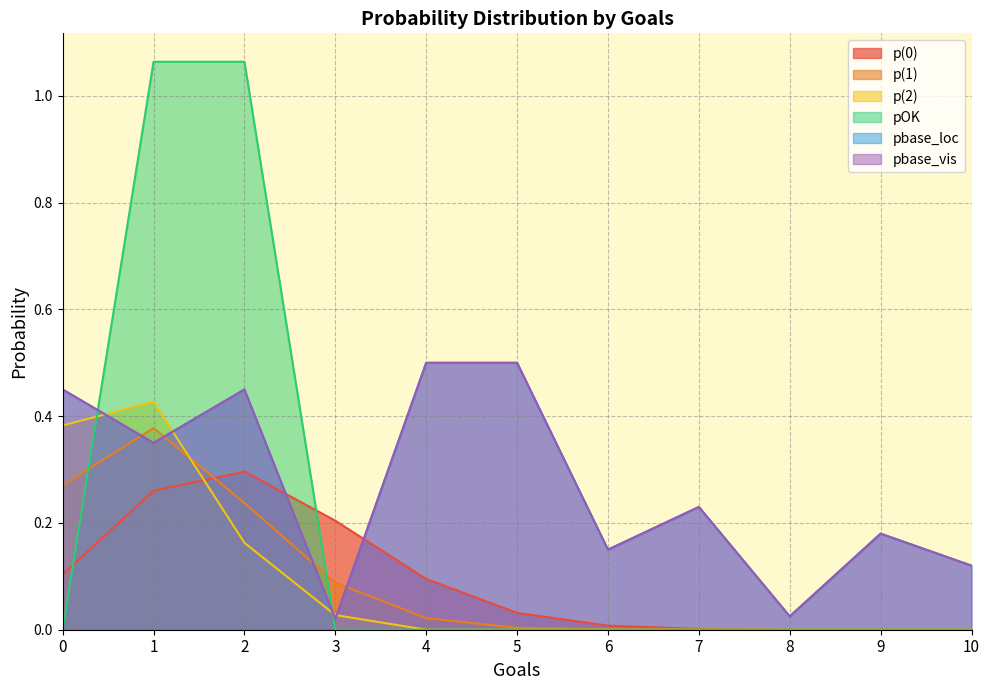

Which has a higher value, 7 or 4?

4